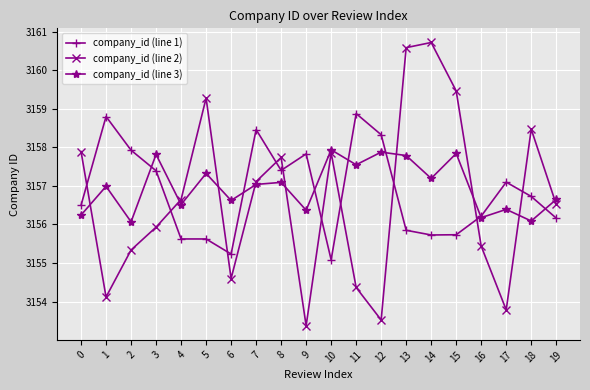

How many distinct data groups are displayed?

3